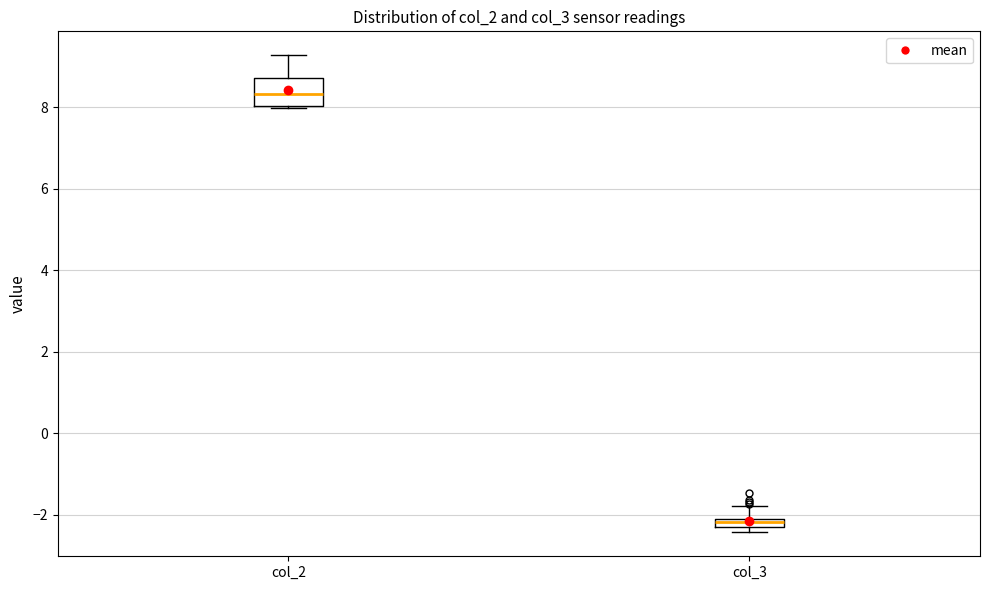

Where does the median line of the box for col_3 sit on the y-axis? The values are not printed on the chart, so give them approximately, as read against the axis.

-2.2